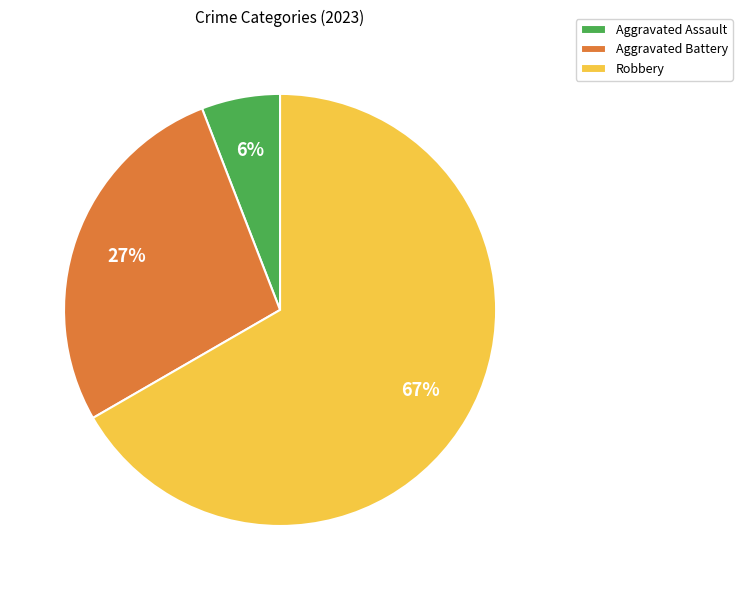

How many segments does this pie chart have?

3